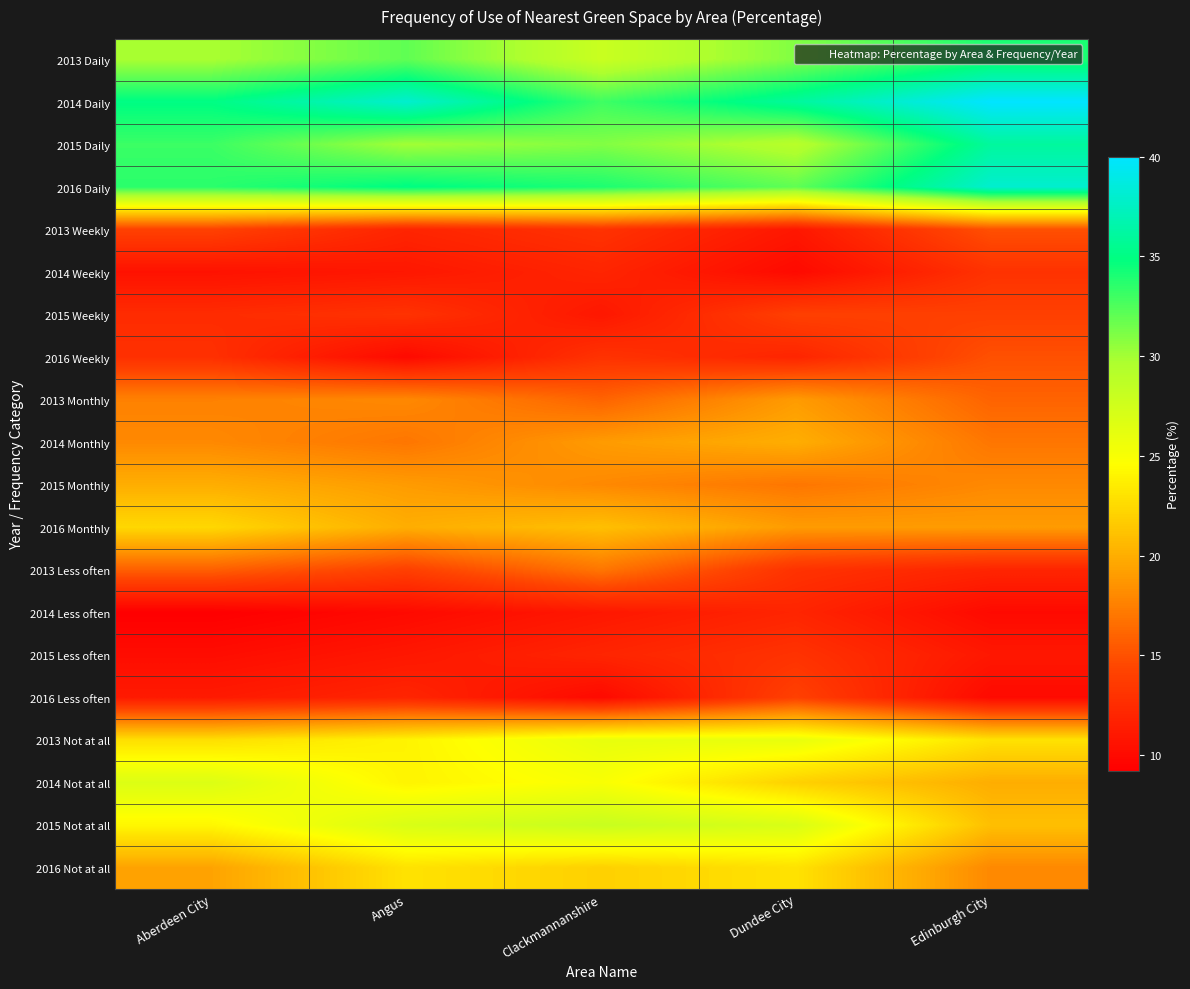

Which label corresponds to the smallest value in the chart?

Aberdeen City